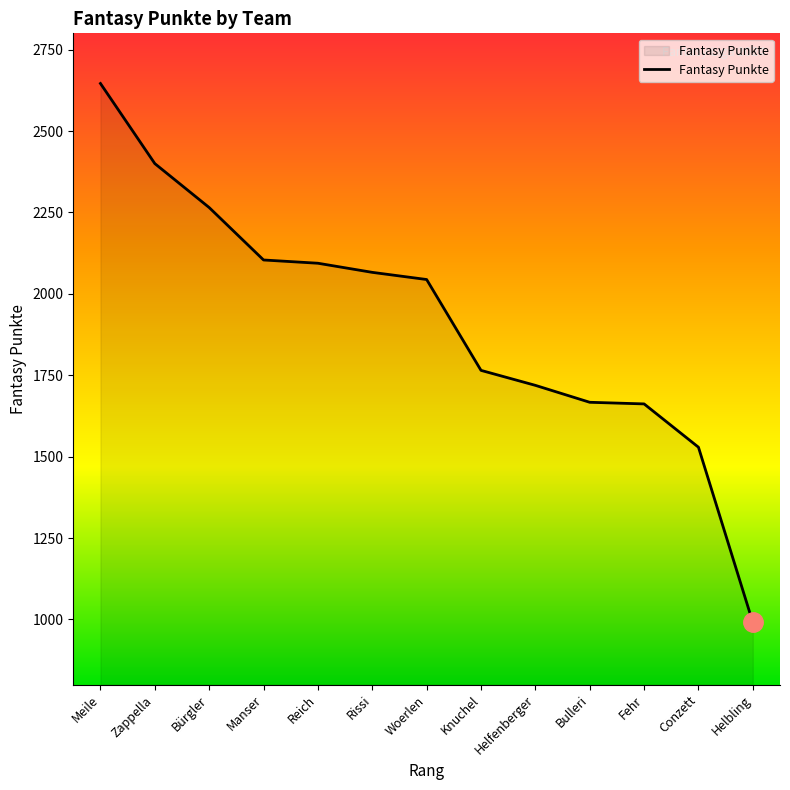

Which category has the lowest value across all series?

Helbling